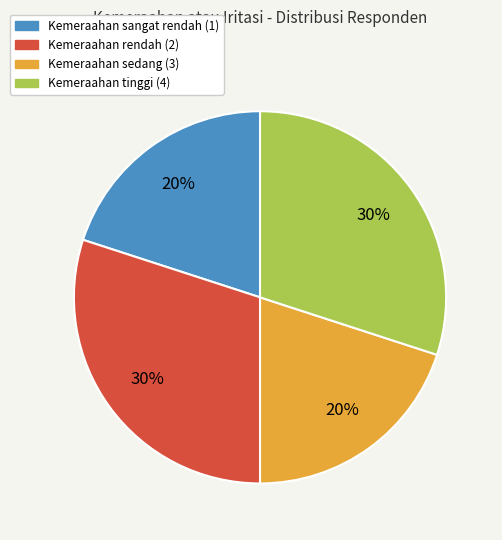

True or false: Kemeraahan rendah (2) accounts for 30% of the total.

True